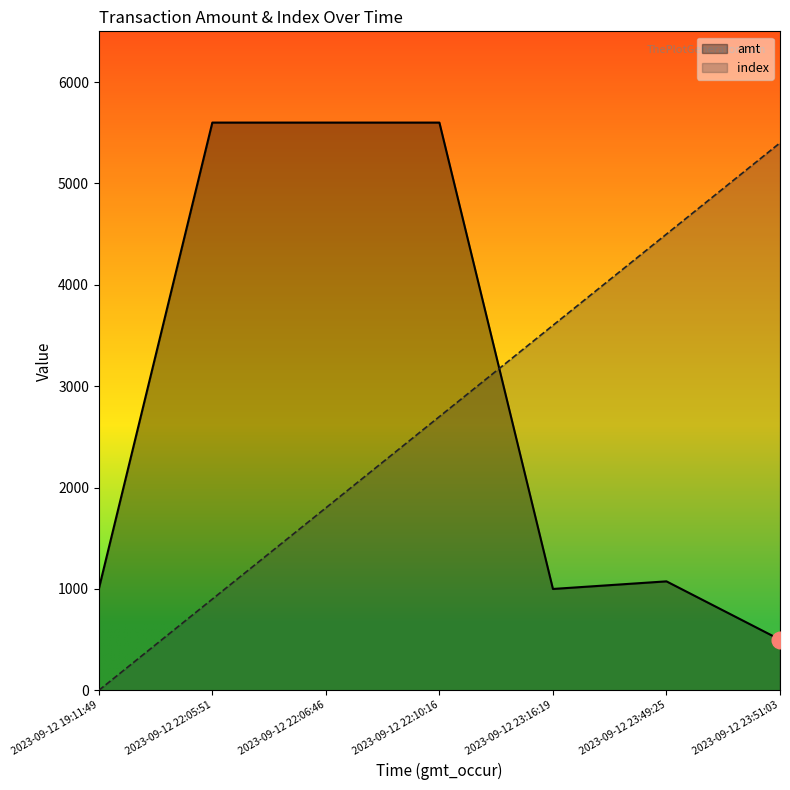

True or false: amt has a value of 3184 at 2023-09-12 22:06:46.

False